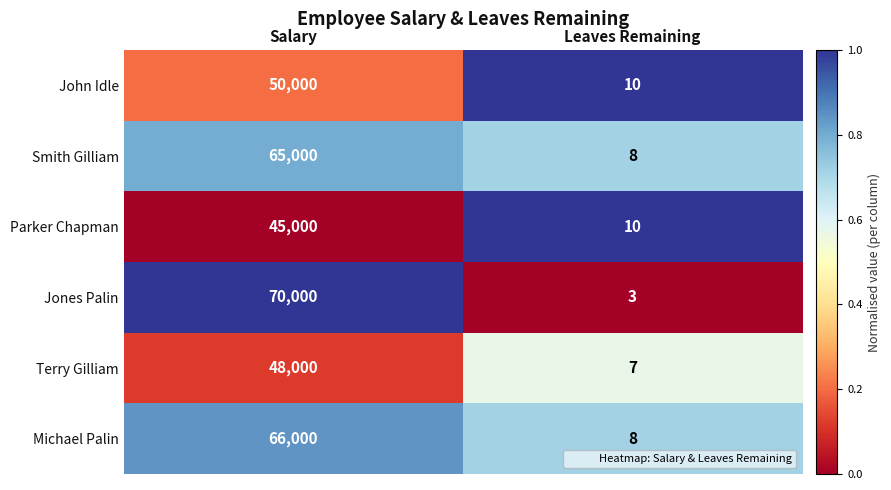

Which series has the largest range (max minus min)?

Jones Palin